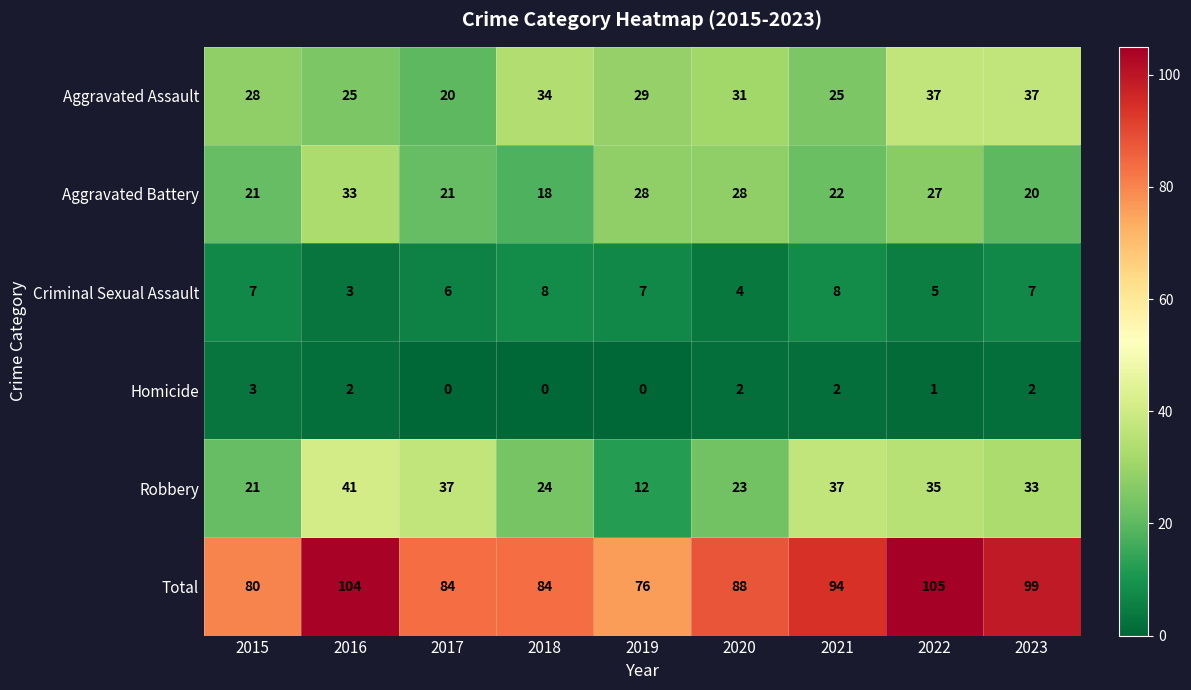

What is the total value across all series at 2016?

208